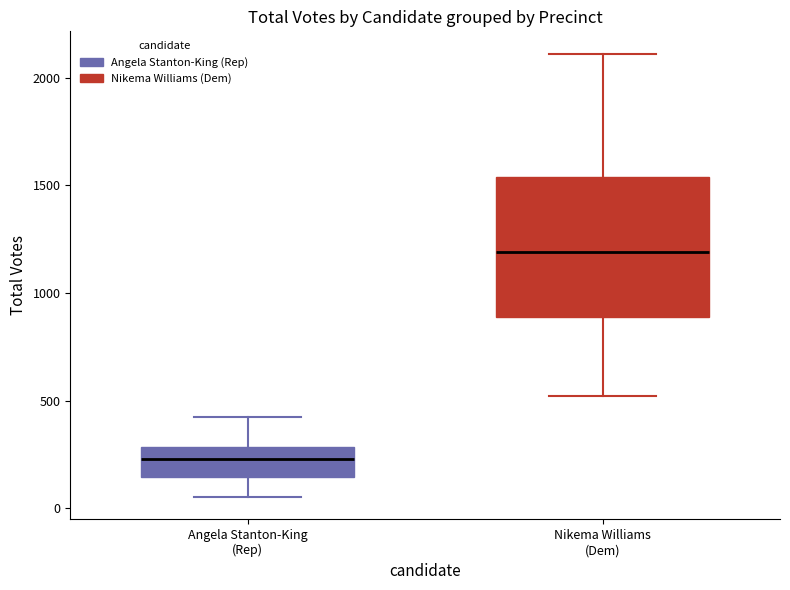

Comparing the boxes themselves (not the whiskers), which one is the tallest?

Nikema Williams (Dem)